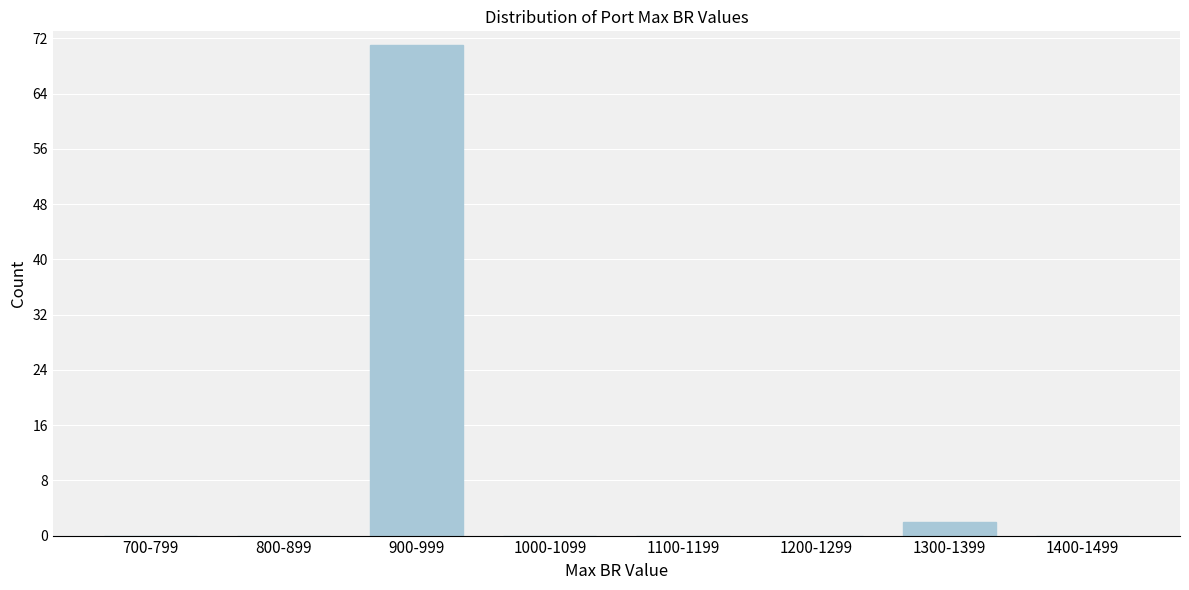

Reading left to right, list all the values displayed in this chart.

700-799=0	800-899=0	900-999=71	1000-1099=0	1100-1199=0	1200-1299=0	1300-1399=2	1400-1499=0